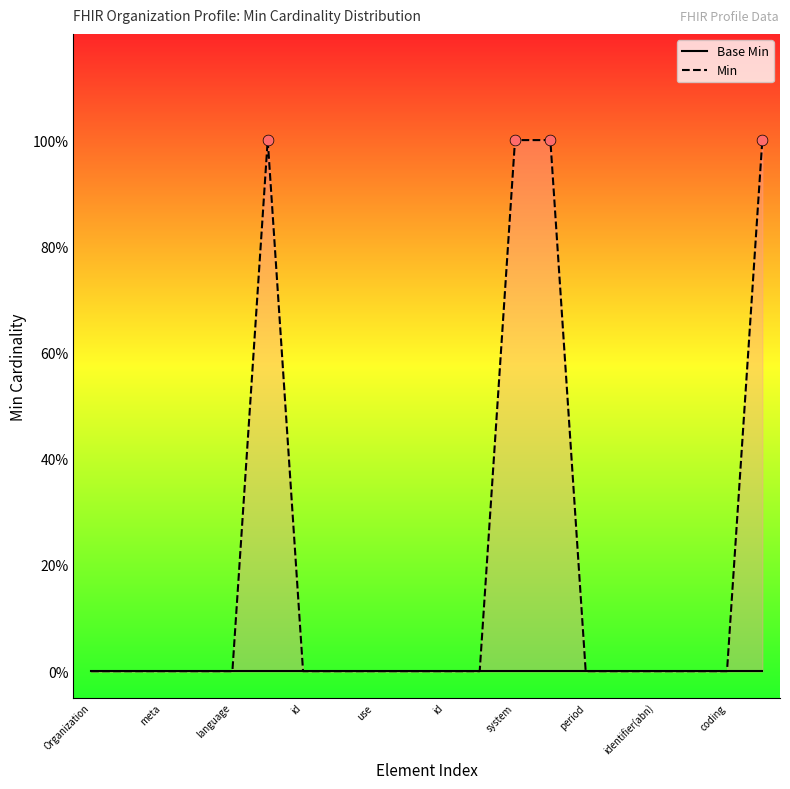

At which category is the sum across all series the highest?

id